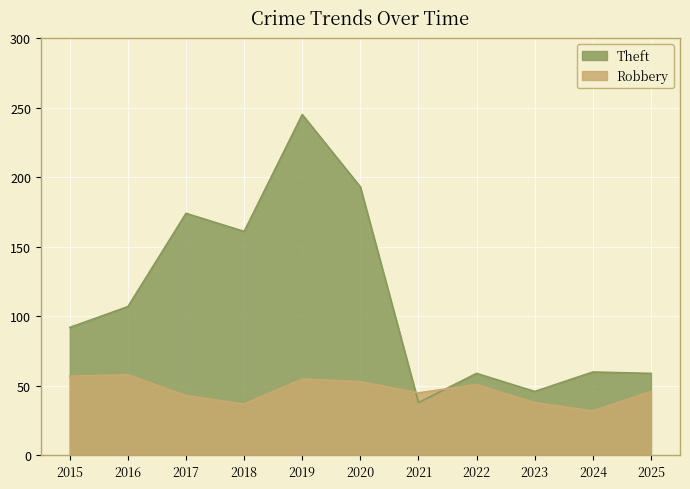

Which category has the highest value across all series?

2019